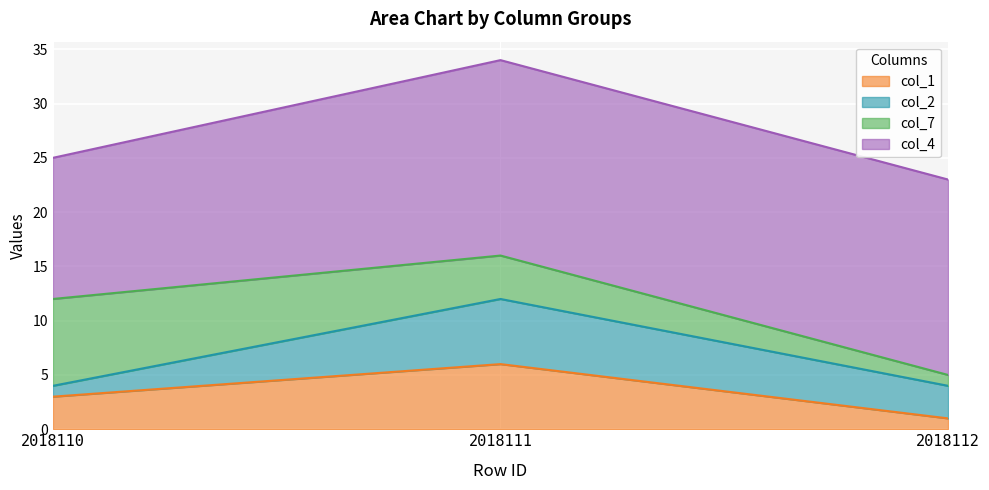

What value does the col_7 series have at 2018111?

4